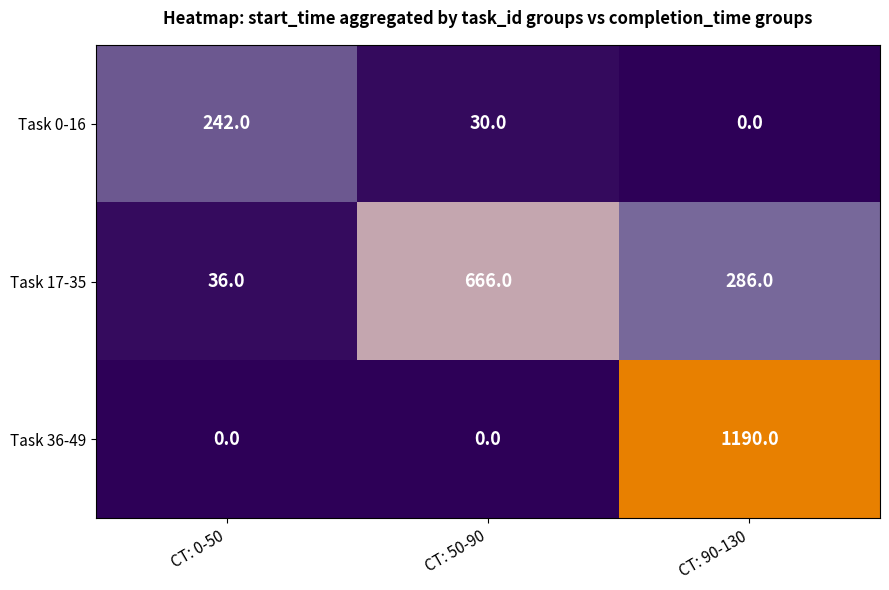

At which category does the chart reach its peak across all series?

CT: 90-130